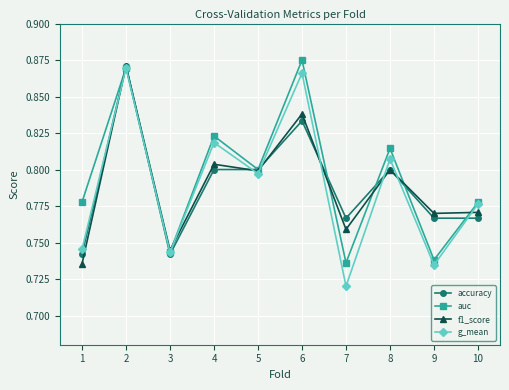

Between 3 and 8, which series saw the biggest shift?

auc